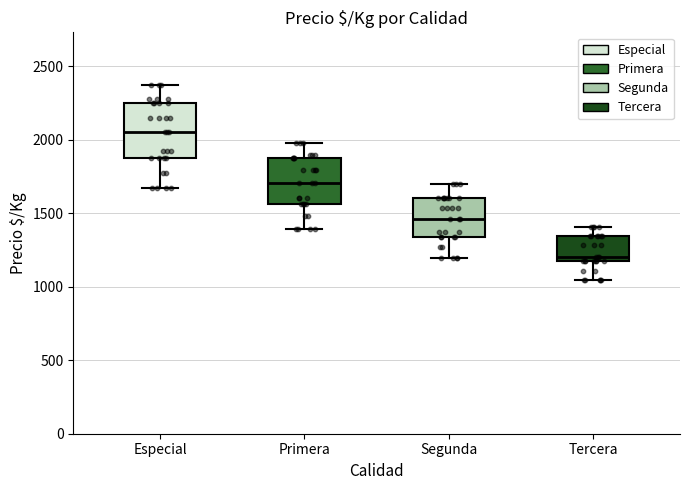

Where is the lower edge of the box for Especial on the y-axis? The values are not printed on the chart, so give them approximately, as read against the axis.

1900